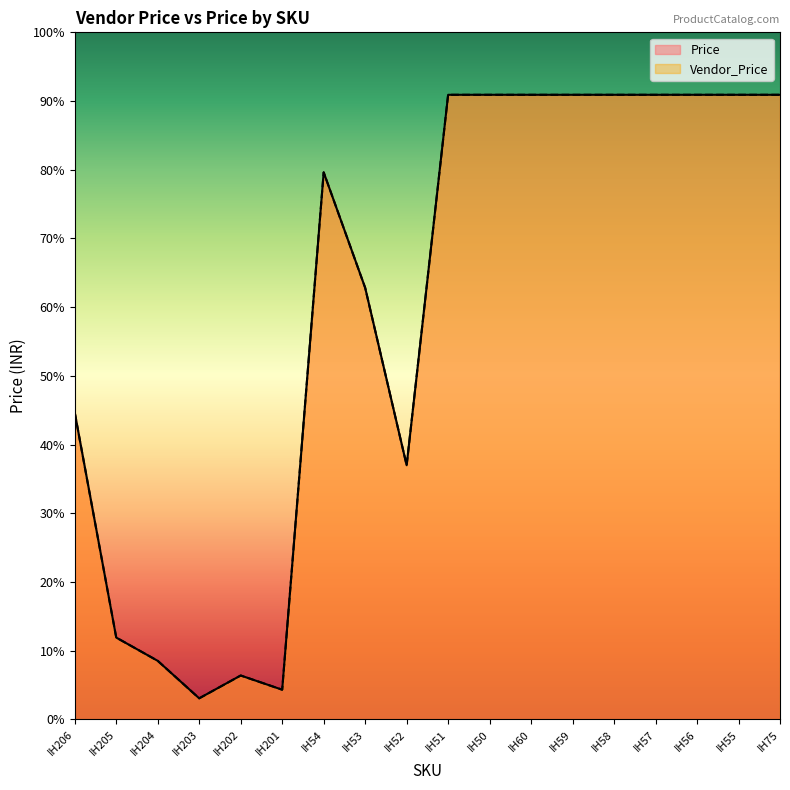

Is it true that Price equals 218 at IH204?

False